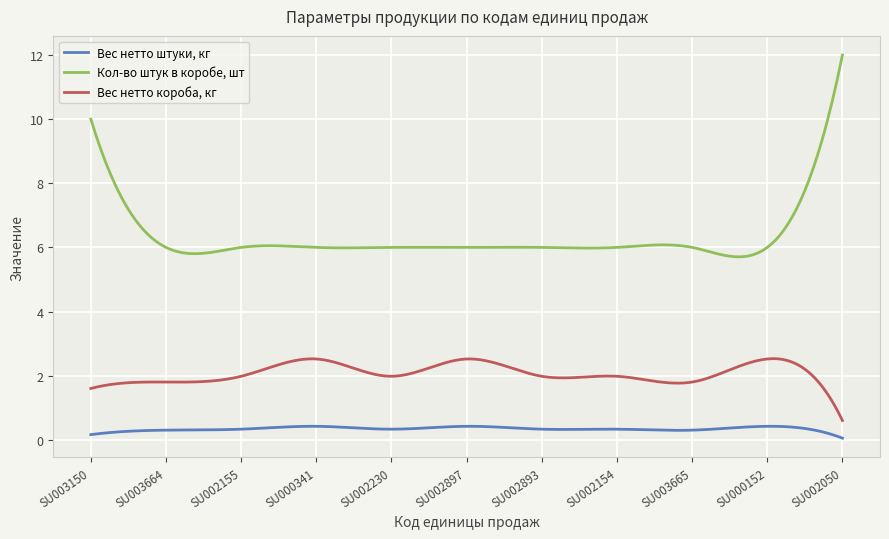

List the series in order of their peak value, highest first.

Кол-во штук в коробе, шт, Вес нетто короба, кг, Вес нетто штуки, кг